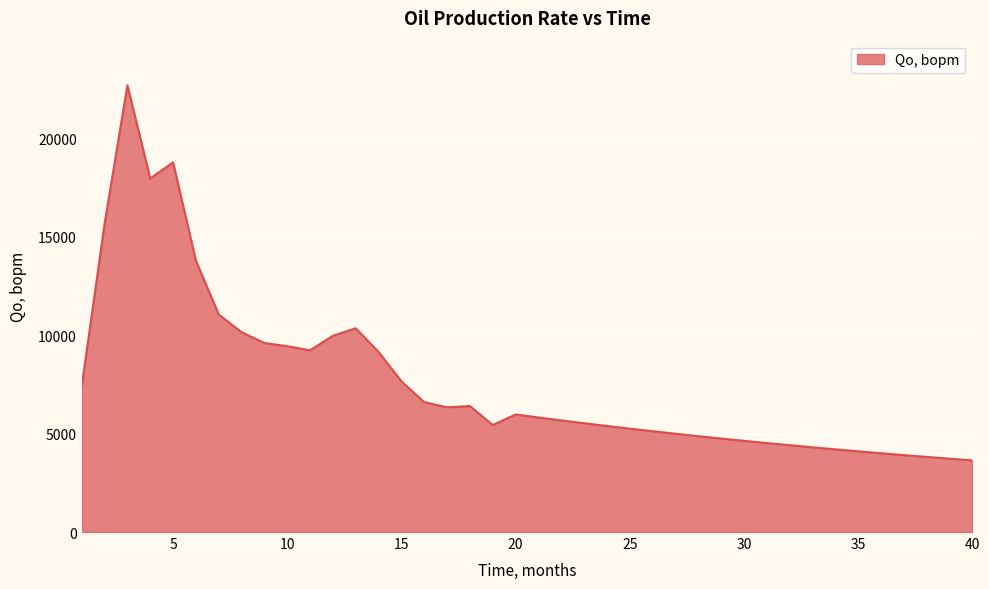

What is the difference between the maximum and minimum values?

19061.4